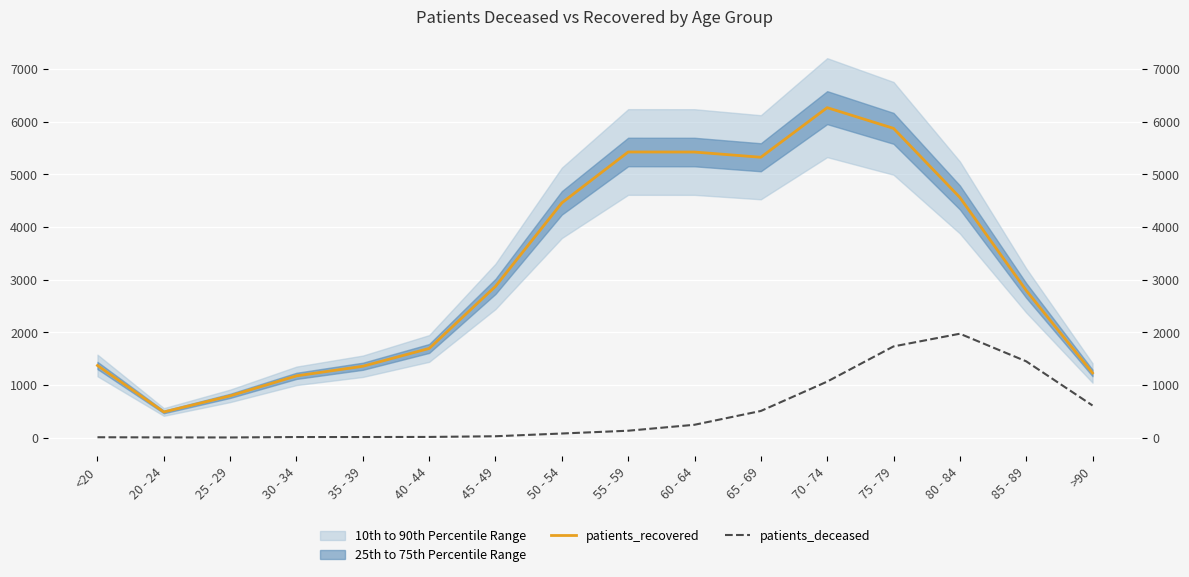

What is the lowest value of the patients_deceased series?

2